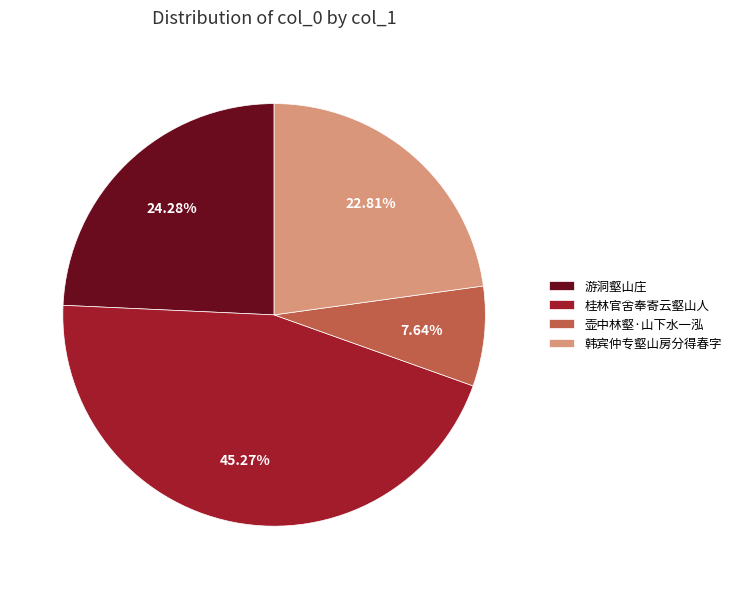

What is the ratio of the value at 壶中林壑·山下水一泓 to the value at 游洞壑山庄?

0.3